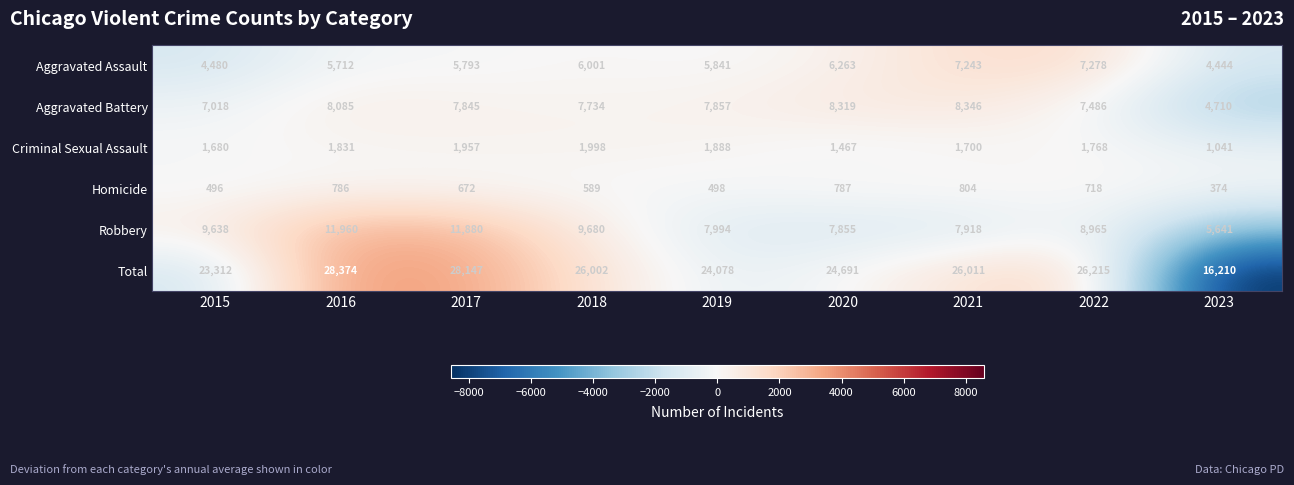

At which label does Homicide first exceed 672?

2016